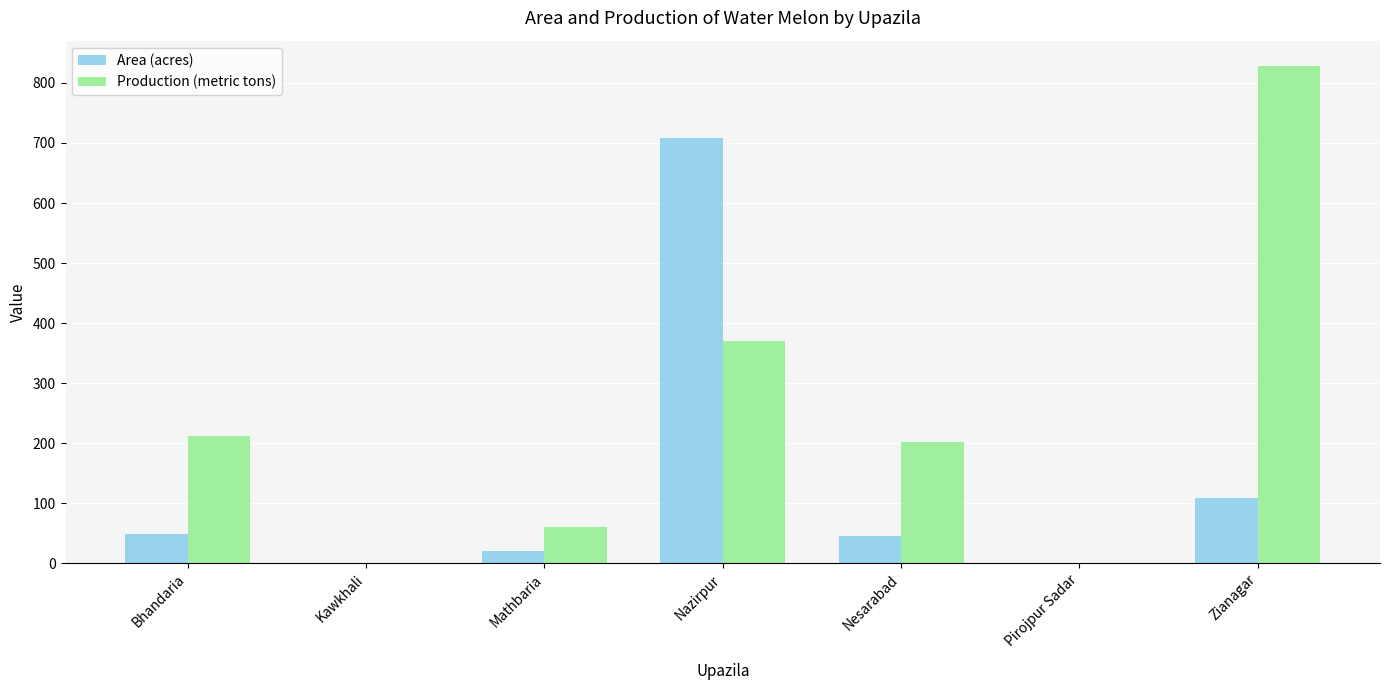

Count the number of categories in the chart.

7